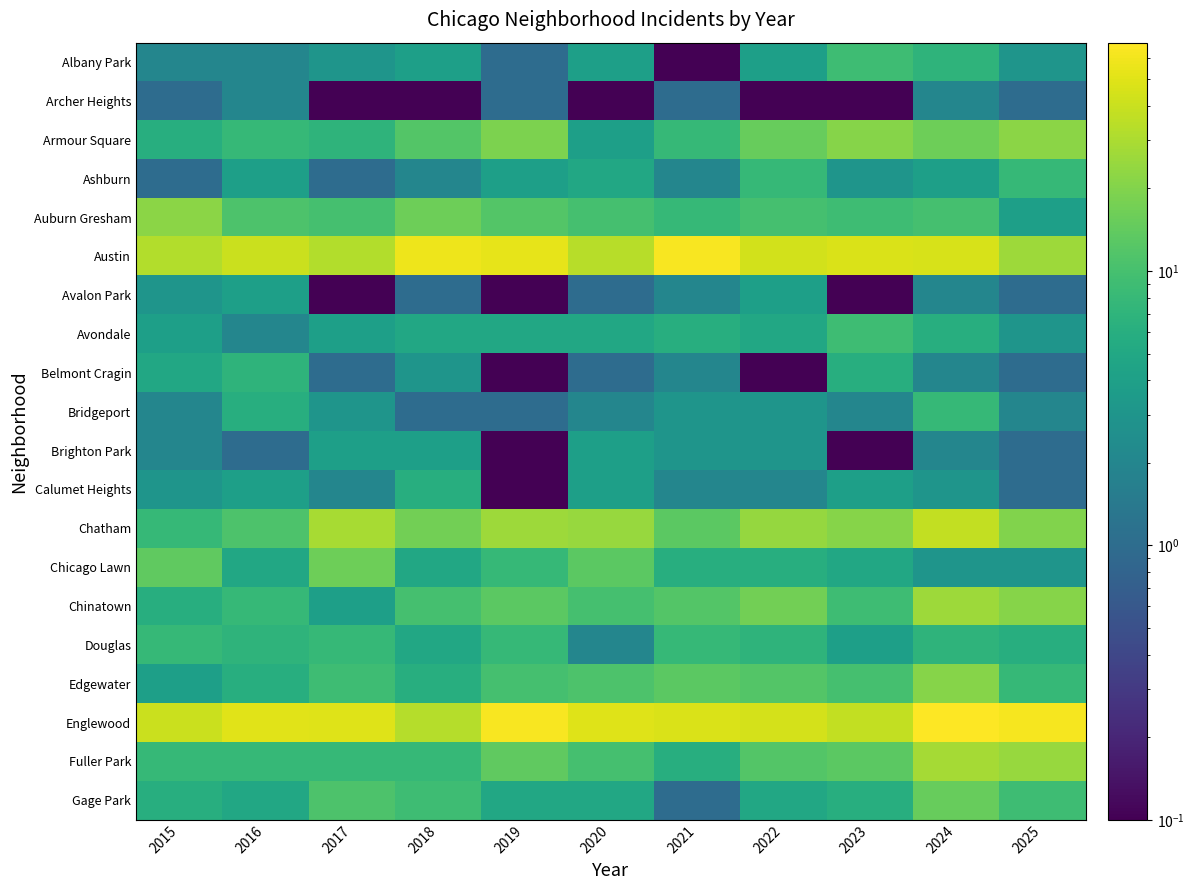

What is the minimum value shown in the chart?

0.1